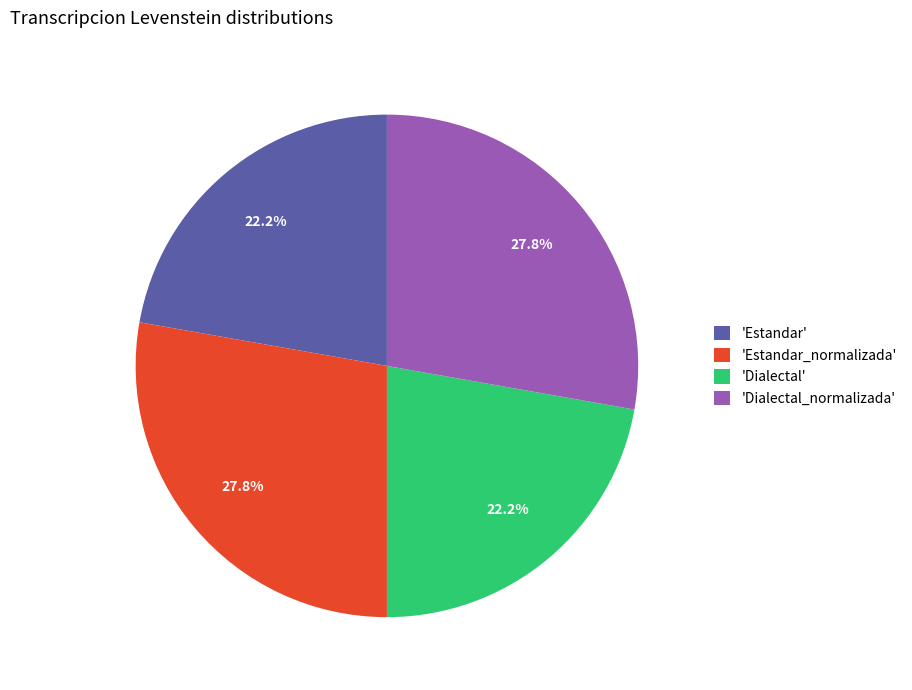

Is there a majority slice in this chart?

No